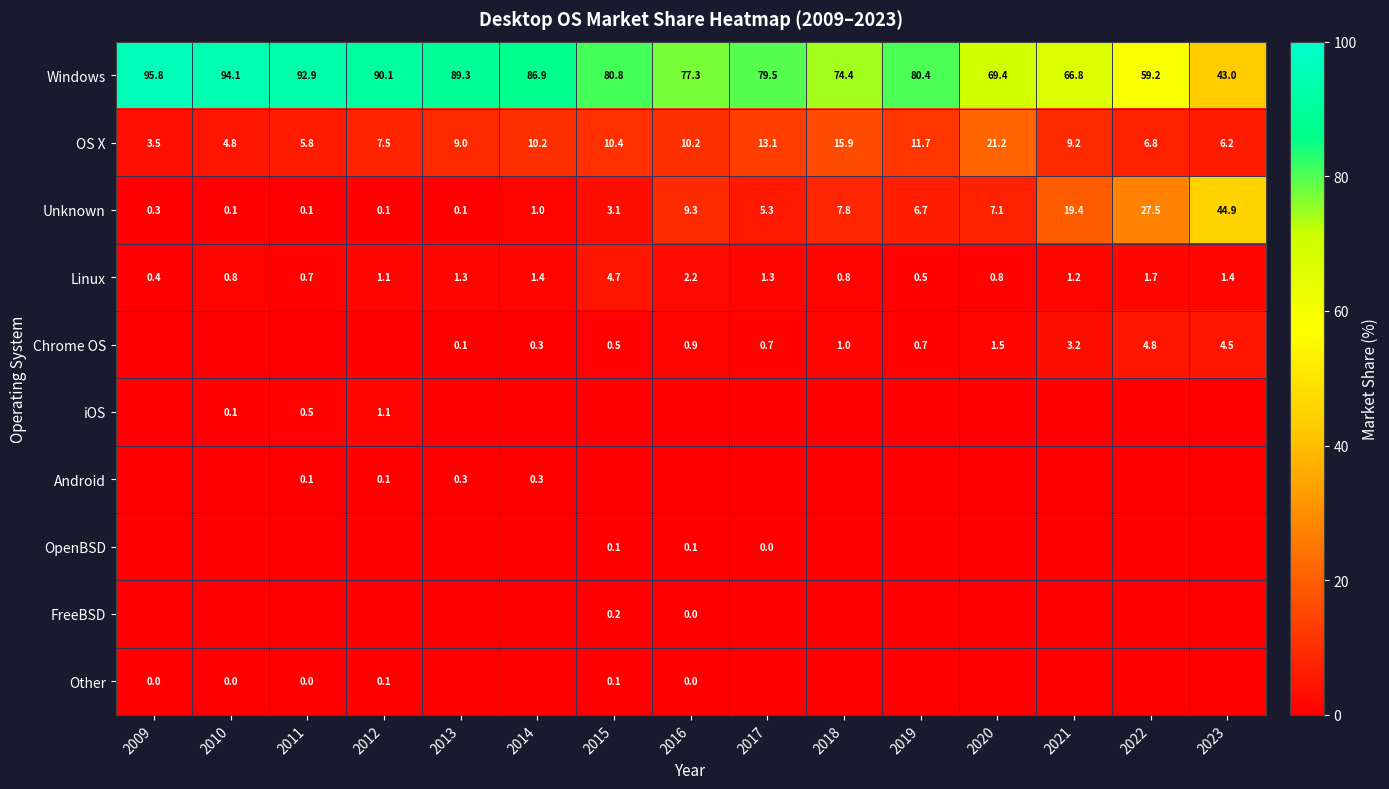

What is the difference between the OS X values at 2018 and 2021?

6.7